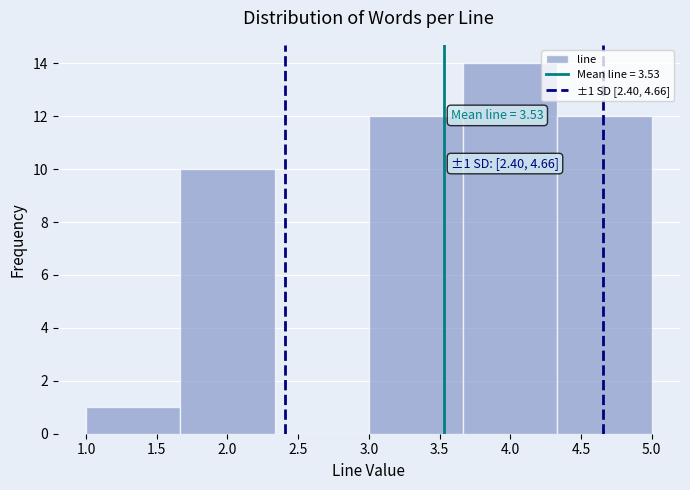

Over which range of the x-axis is the bar tallest?

3.65 to 4.35